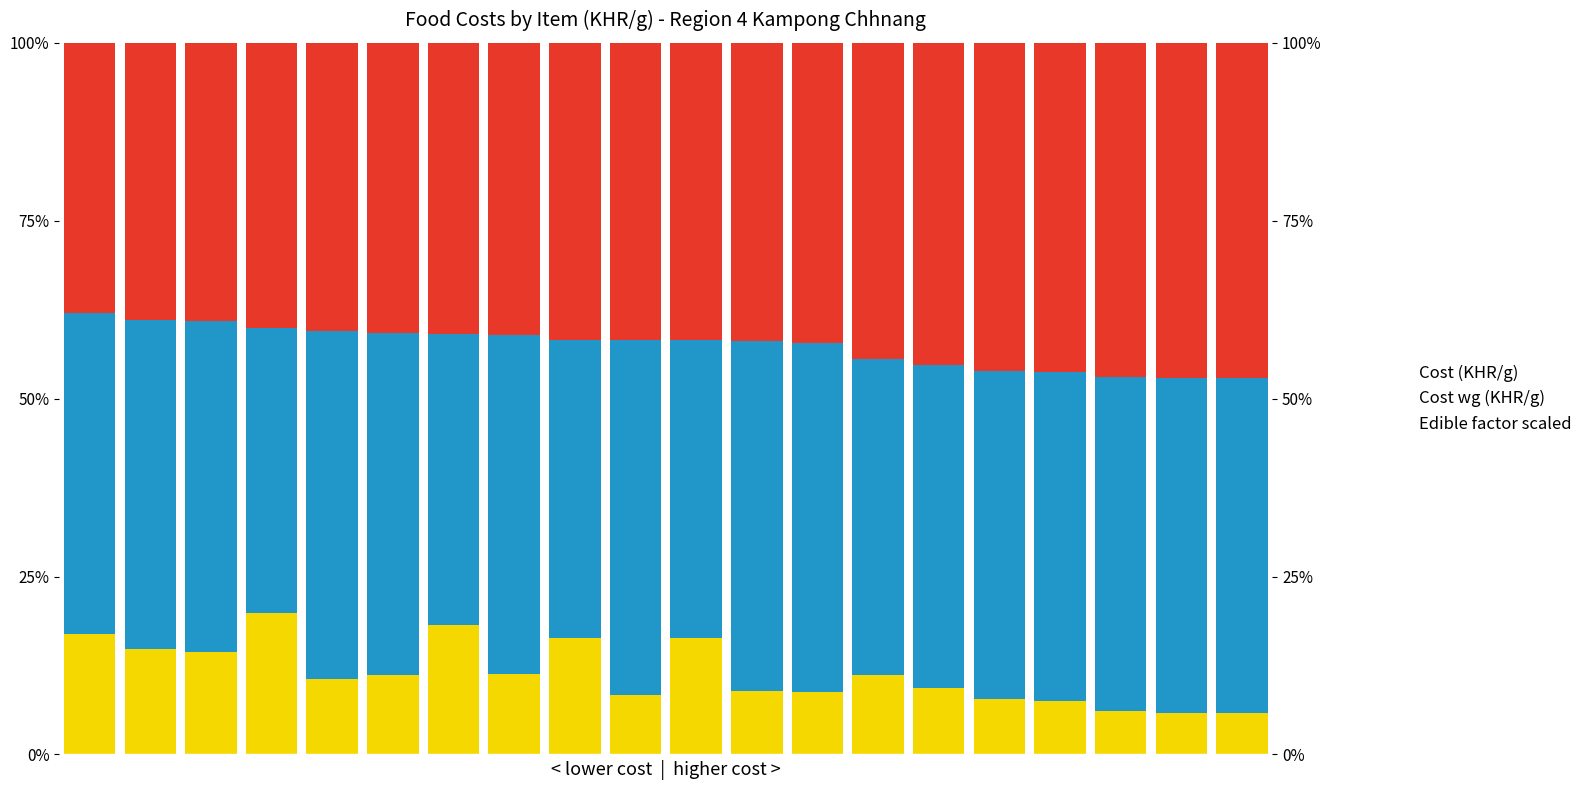

What is the minimum value shown in the chart?

5.8